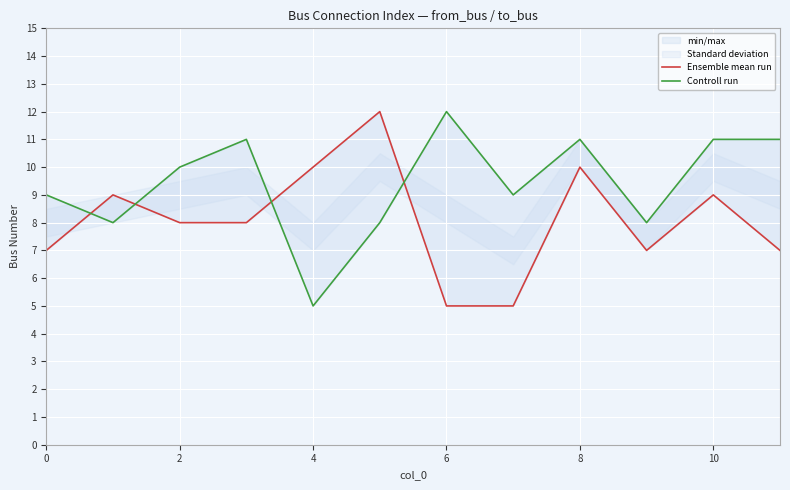

Reading left to right, what are all the values shown in this chart?

Ensemble mean run: 7	9	8	8	10	12	5	5	10	7	9	7
Controll run: 9	8	10	11	5	8	12	9	11	8	11	11